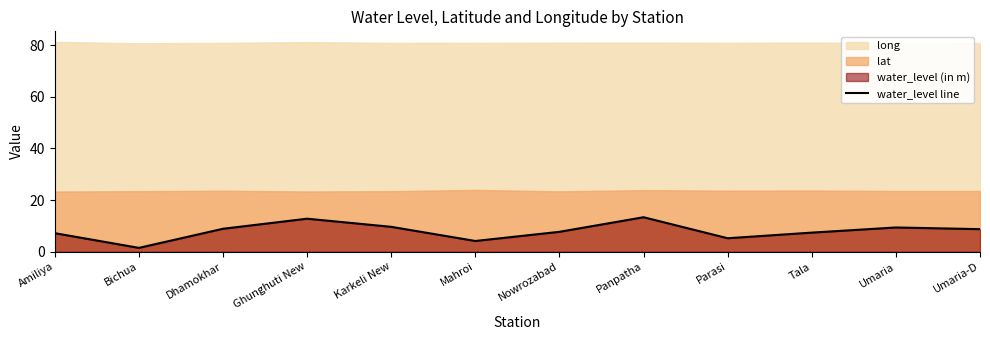

What is the smallest value displayed?

1.5